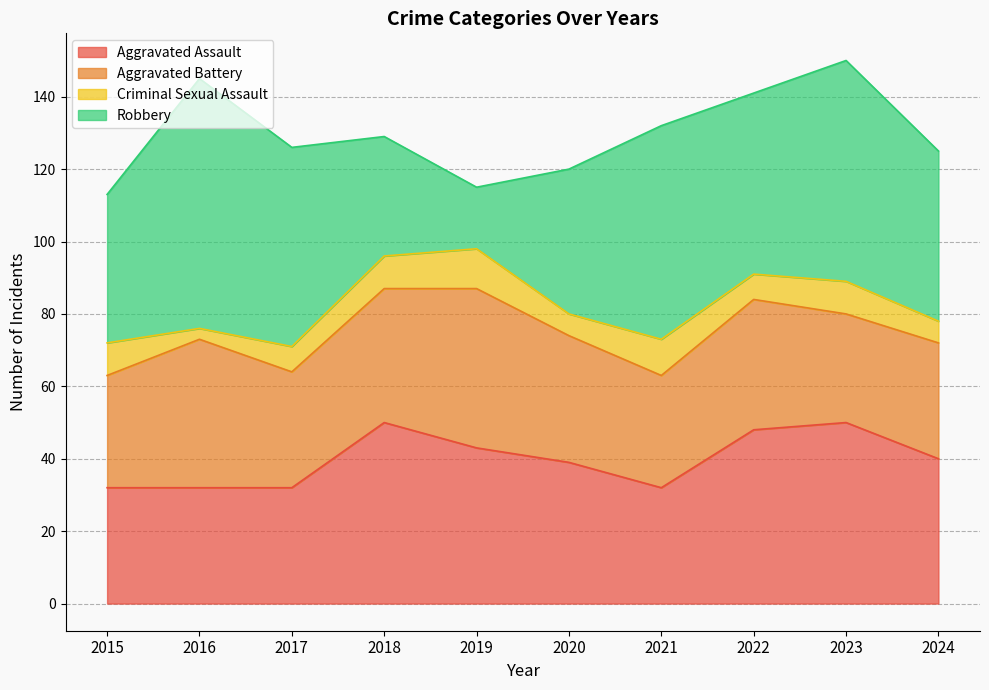

True or false: Robbery has more than 0 points higher than both neighbors.

True